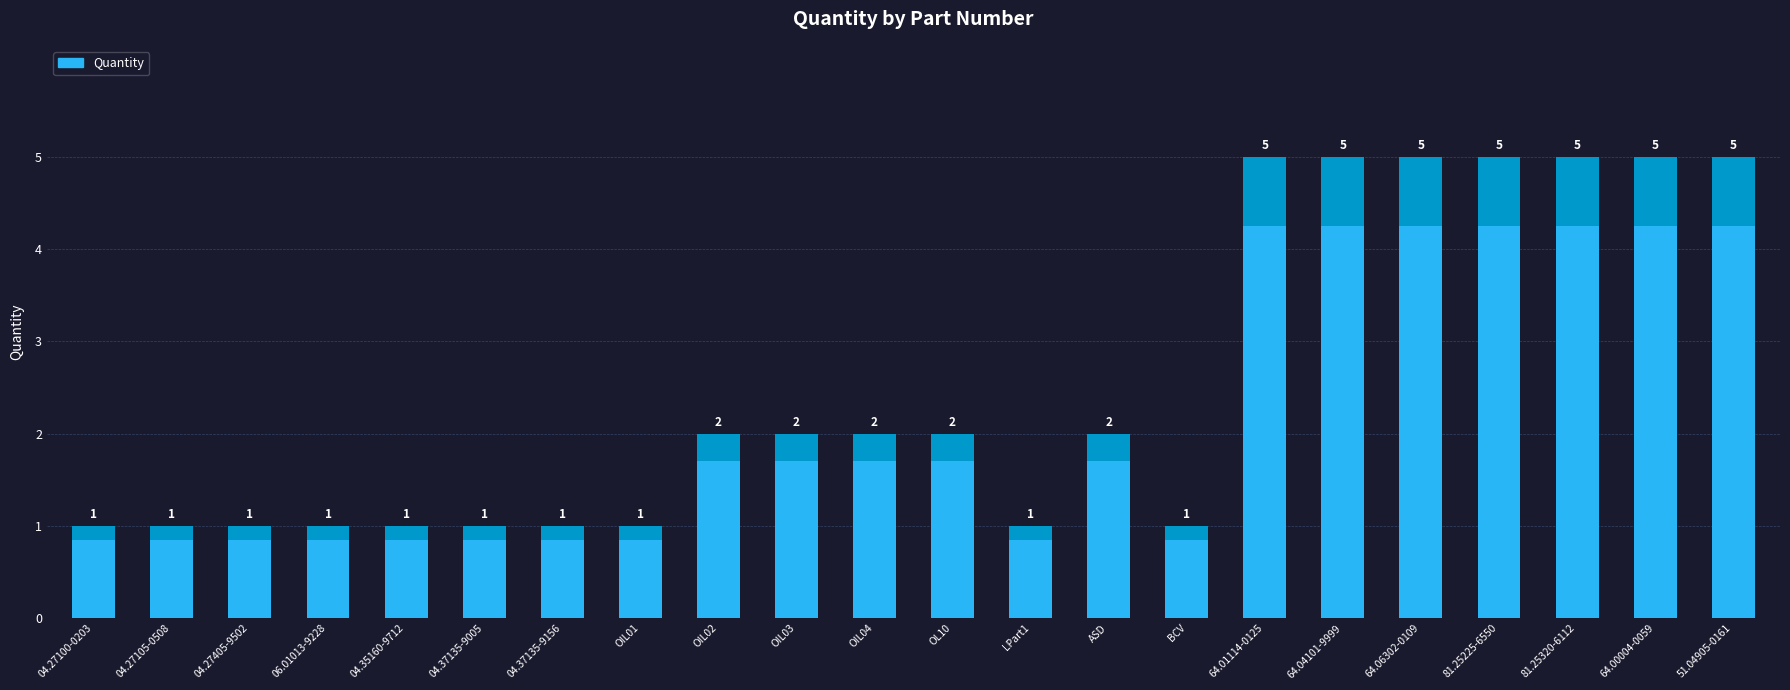

Which category has the highest value across all series?

64.01114-0125